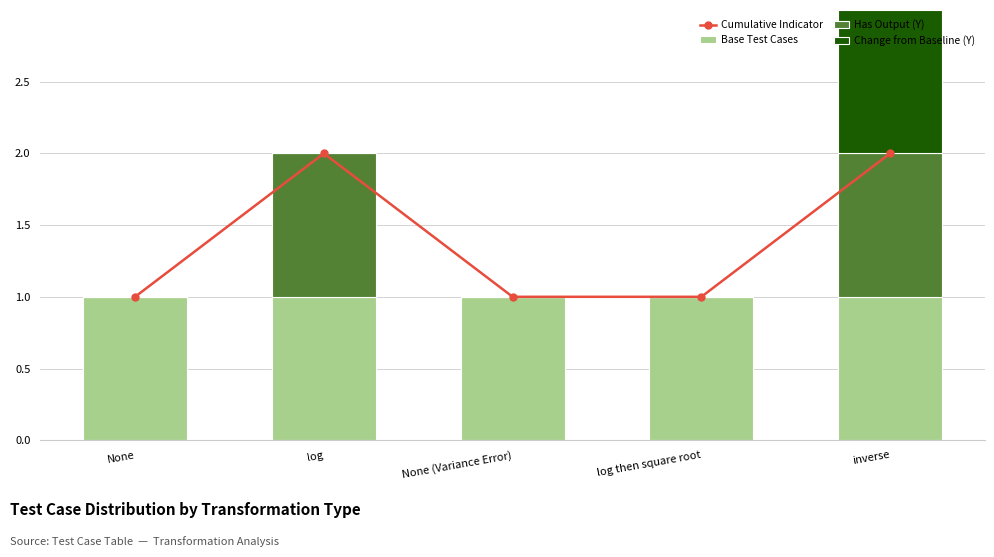

Reading right to left, list all the values displayed in this chart.

Cumulative Indicator: 2	1	1	2	1
Base Test Cases: 1	1	1	1	1
Has Output (Y): 1	0	0	1	0
Change from Baseline (Y): 1	0	0	0	0